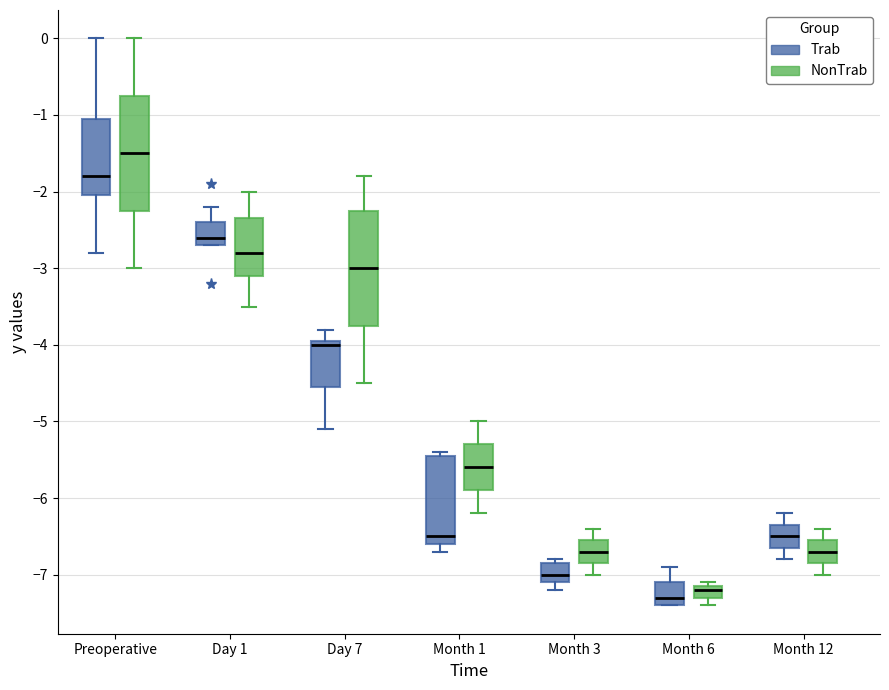

Where does the upper whisker of the box for Month 3 (NonTrab) end on the y-axis? The values are not printed on the chart, so give them approximately, as read against the axis.

-6.4